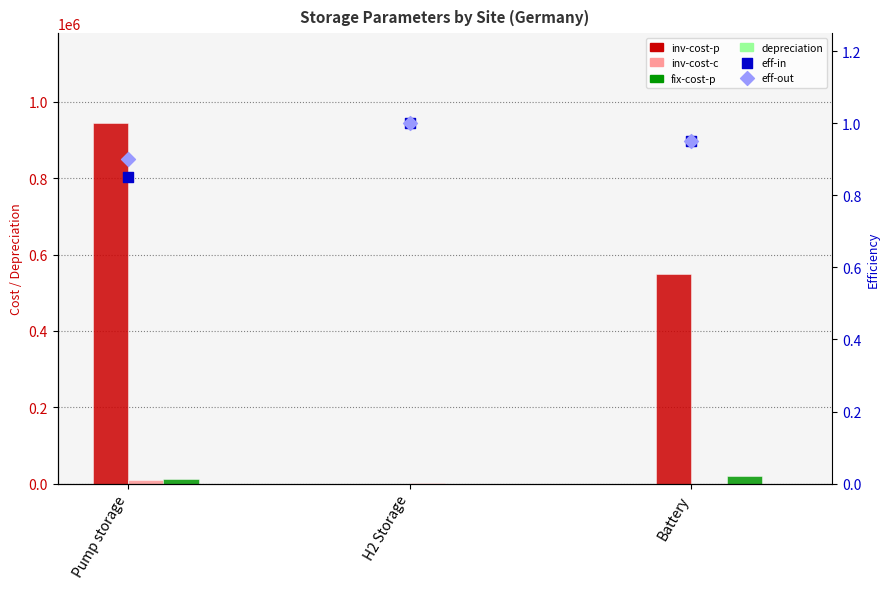

Which series has the largest total across all categories?

inv-cost-p